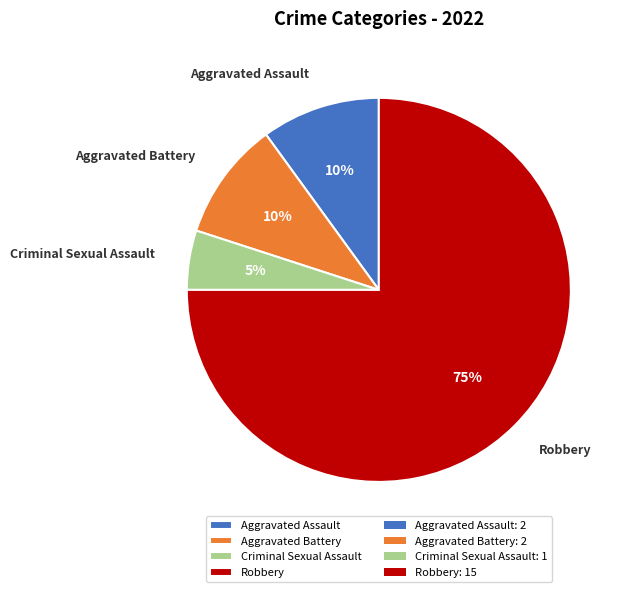

True or false: Robbery accounts for 65% of the total.

False